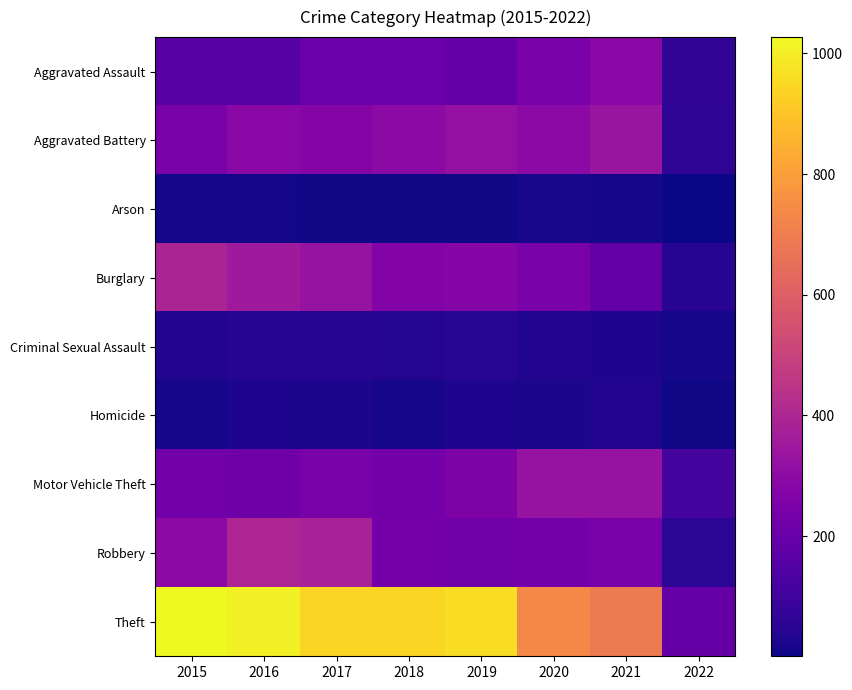

How many categories are shown in the chart?

8